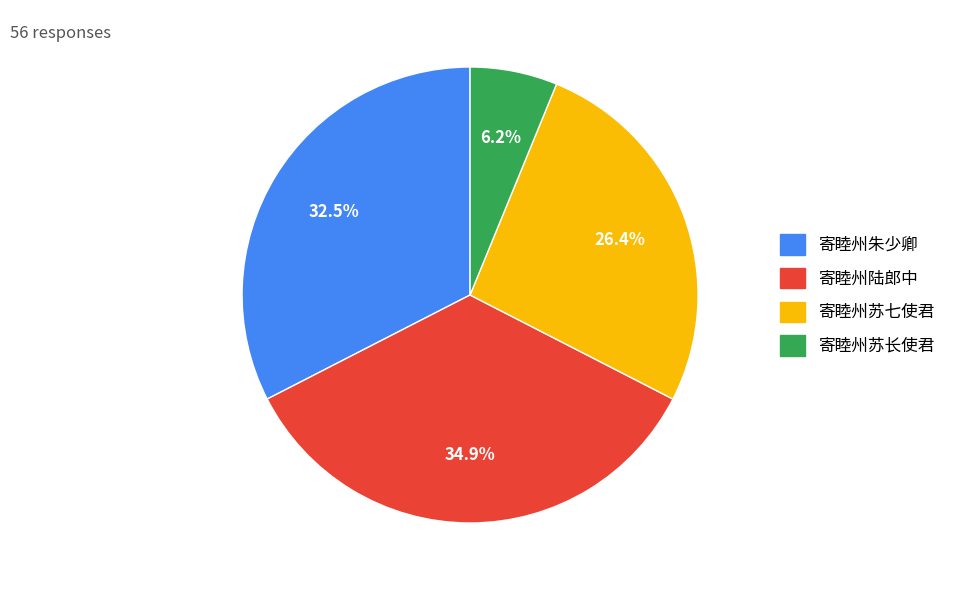

How many segments does this pie chart have?

4